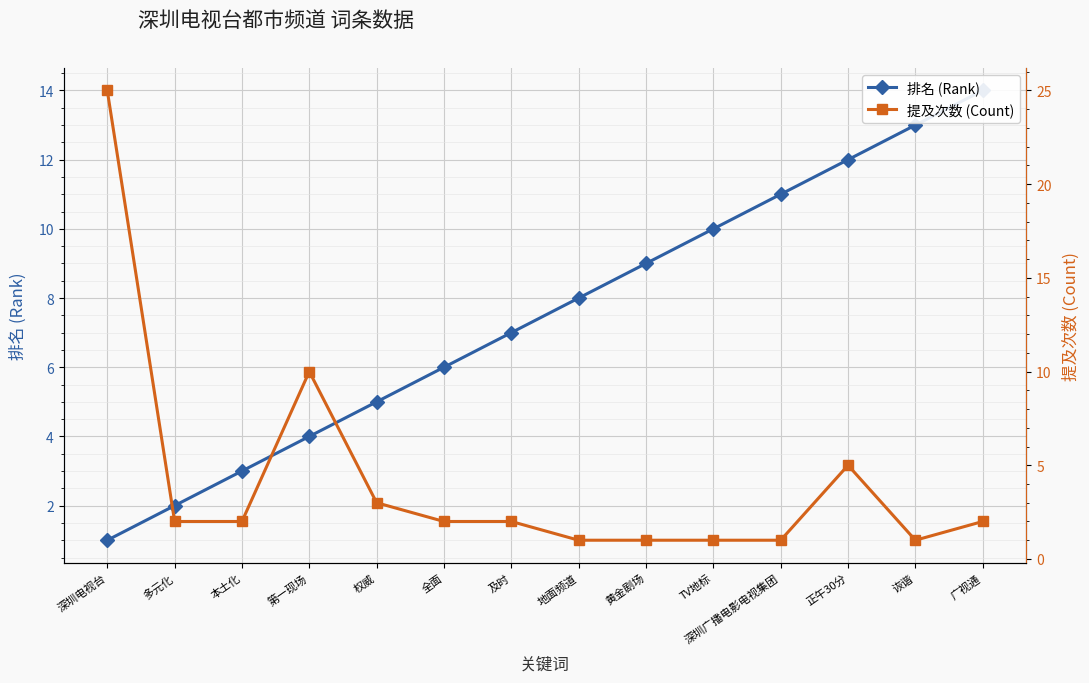

What position from the left is 广视通?

14